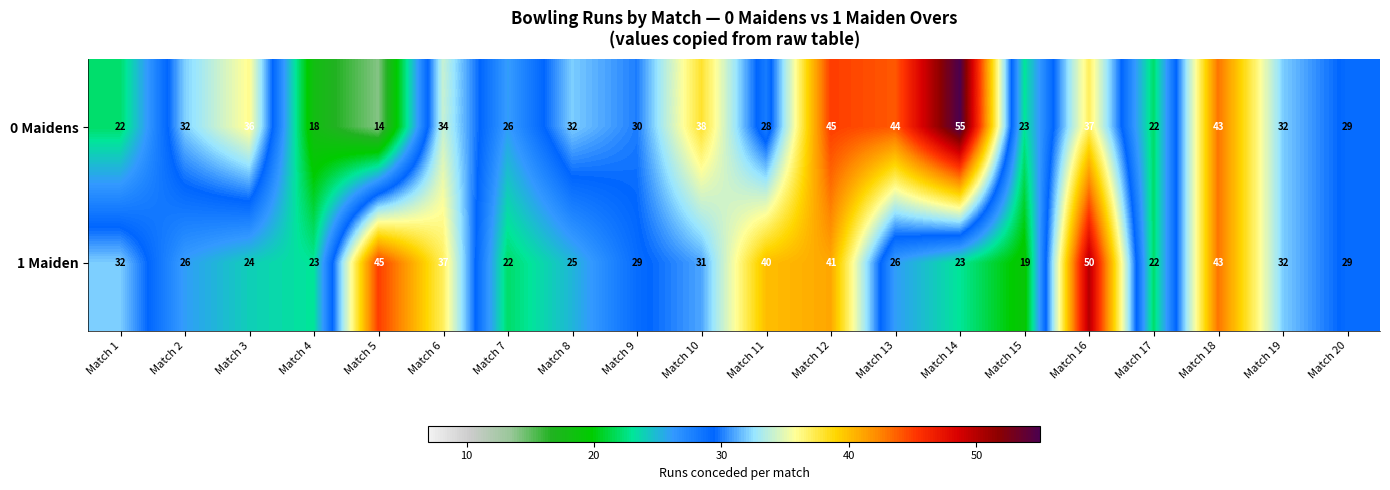

List the series in order of their peak value, lowest first.

1 Maiden, 0 Maidens